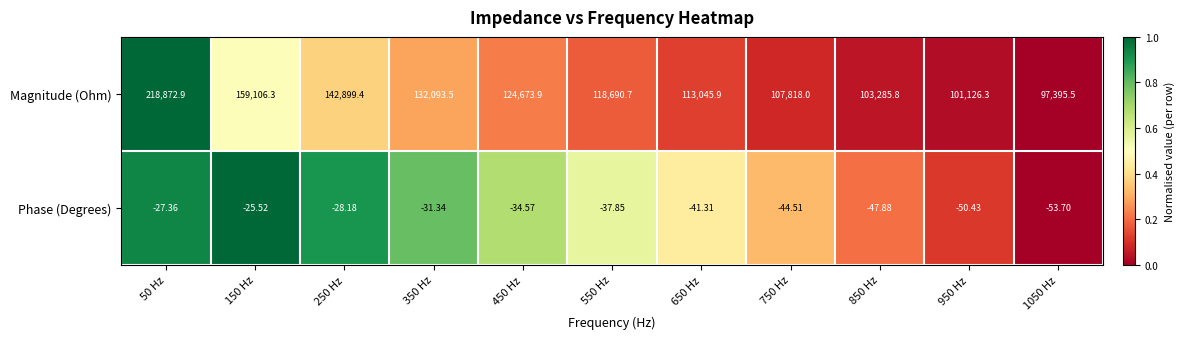

Which series changed the most between 850 Hz and 950 Hz?

Magnitude (Ohm)